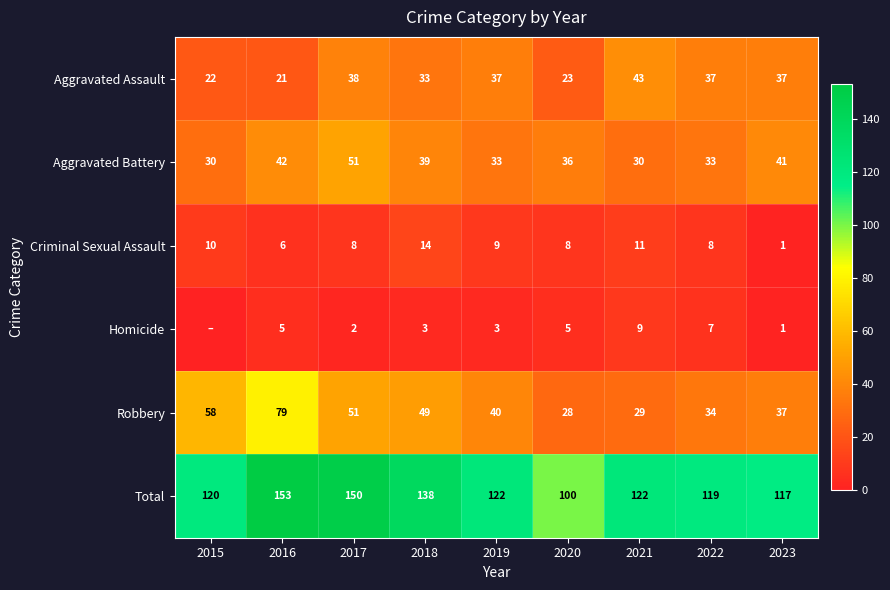

At 2021, list the series in order from smallest to largest.

Homicide, Criminal Sexual Assault, Robbery, Aggravated Battery, Aggravated Assault, Total